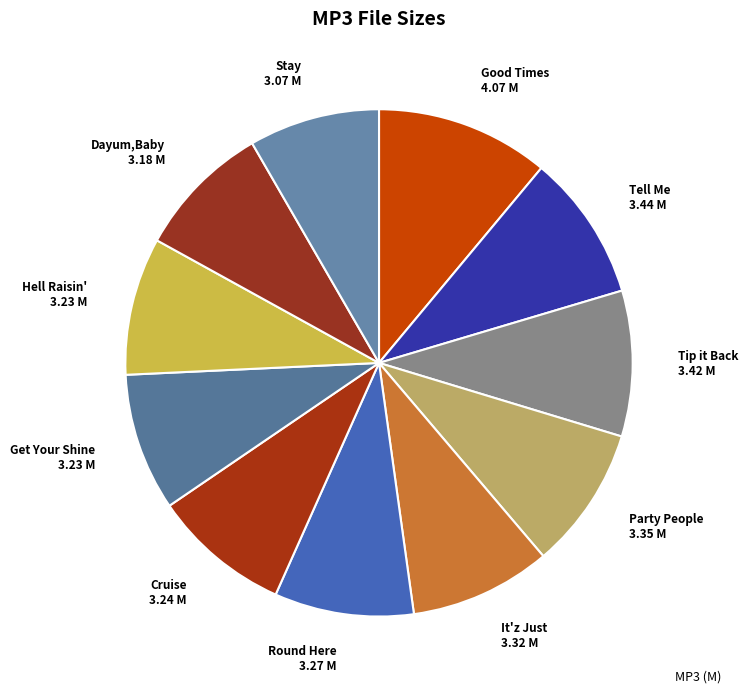

Count the number of slices in the pie.

11